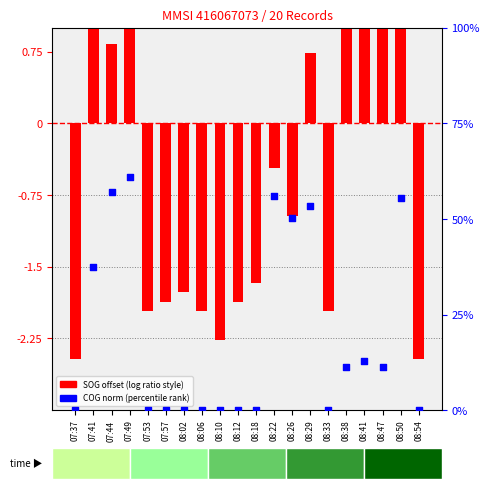

Which series reaches the maximum Y coordinate?

SOG offset